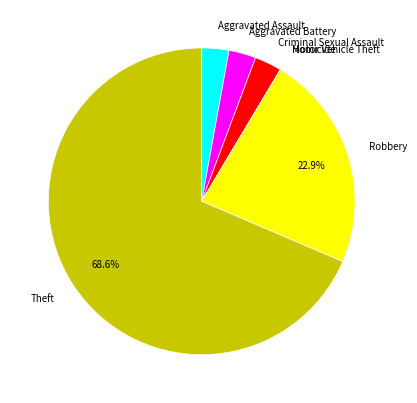

What portion of the pie excludes Robbery?

77.1%